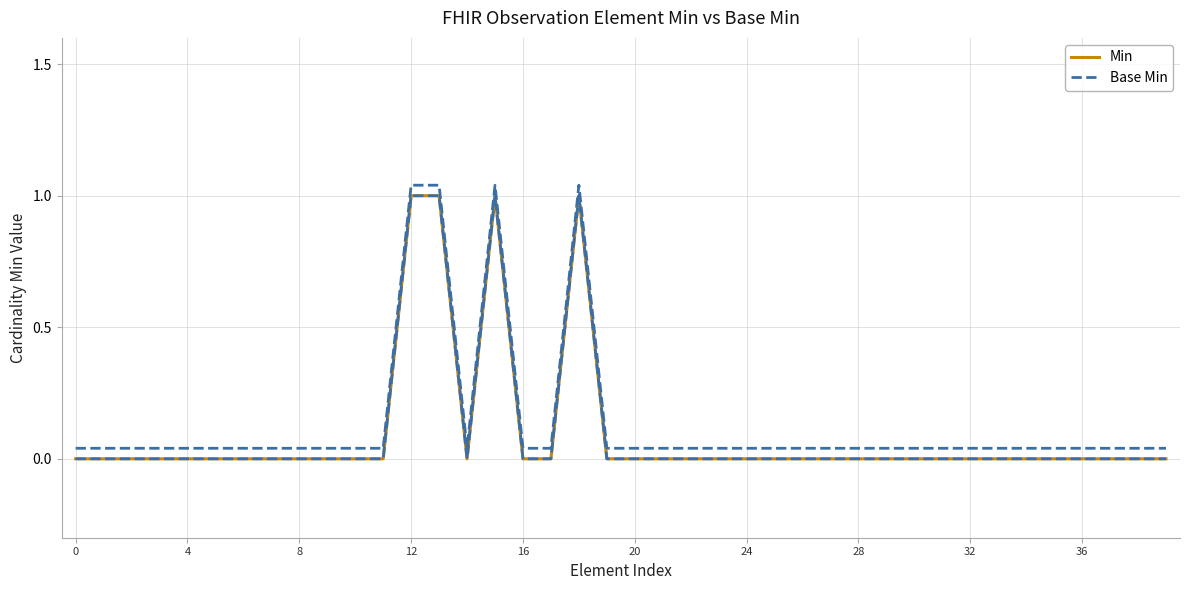

True or false: Min has a value of 0 at 24.

True